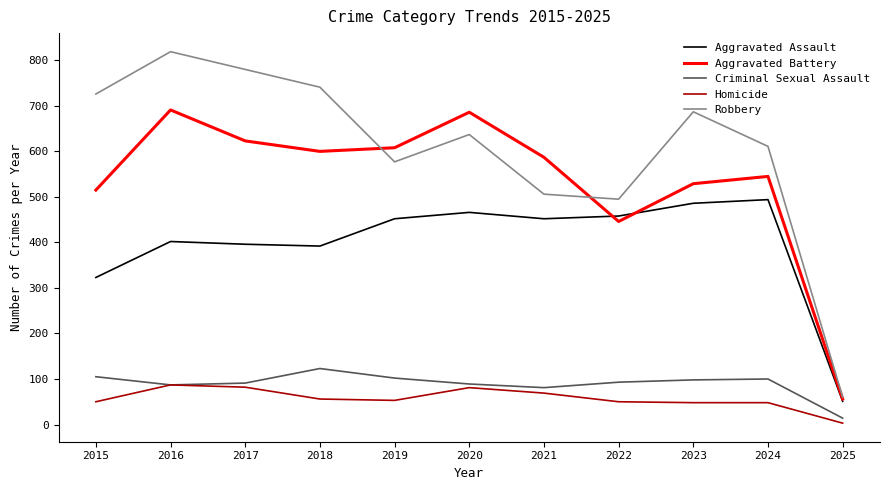

Which category has the lowest value across all series?

2025